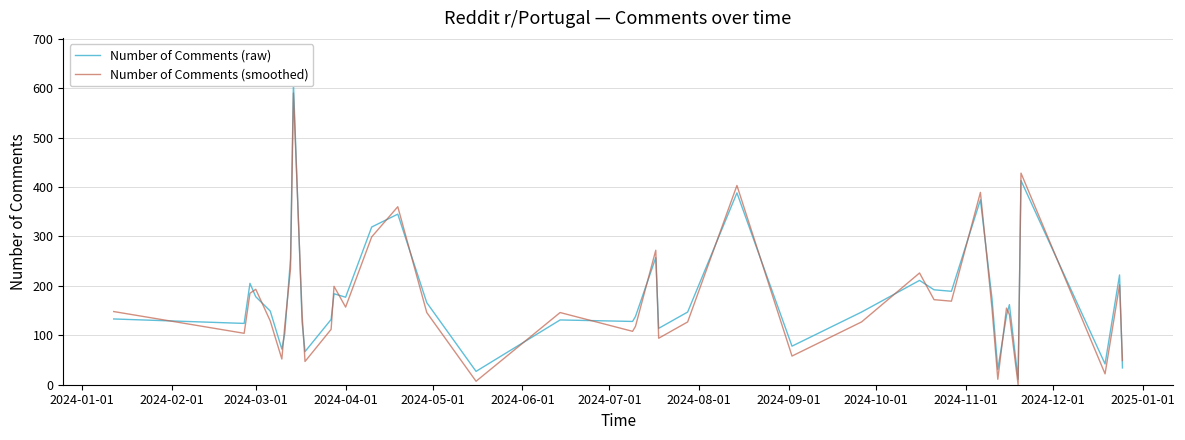

What is the maximum value for Number of Comments (smoothed)?

590